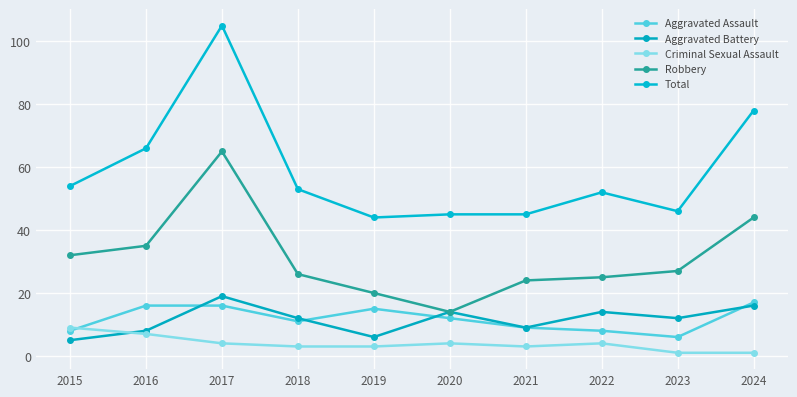

List the series in order of their peak value, highest first.

Total, Robbery, Aggravated Battery, Aggravated Assault, Criminal Sexual Assault